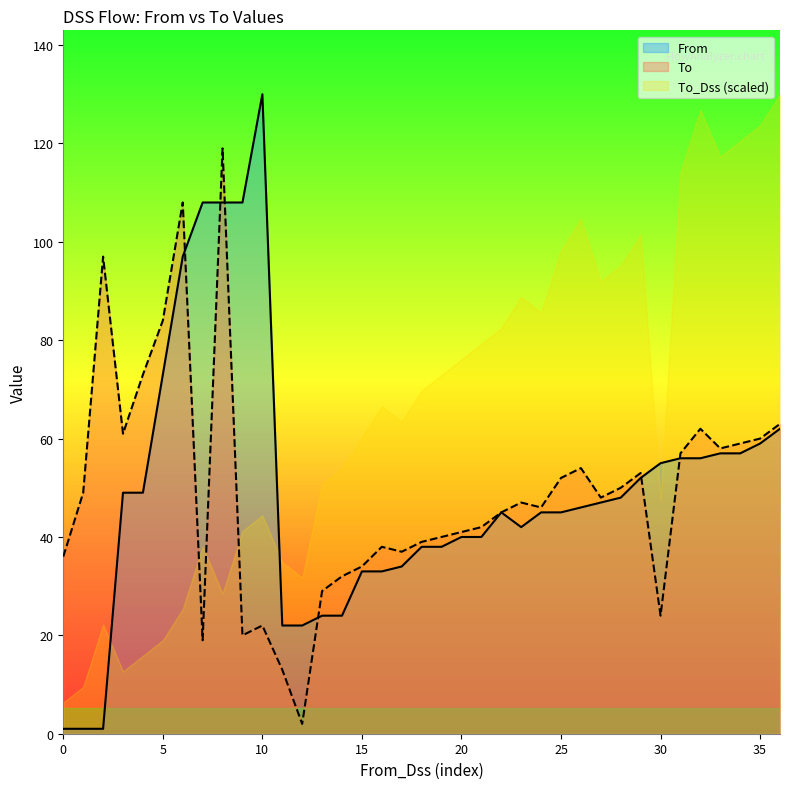

How many distinct data groups are displayed?

3